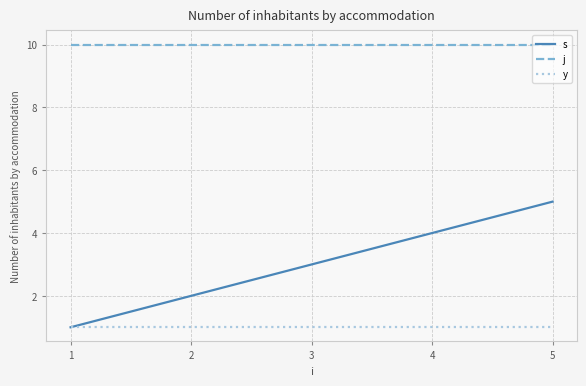

Does the chart display data point markers on the line(s)?

No